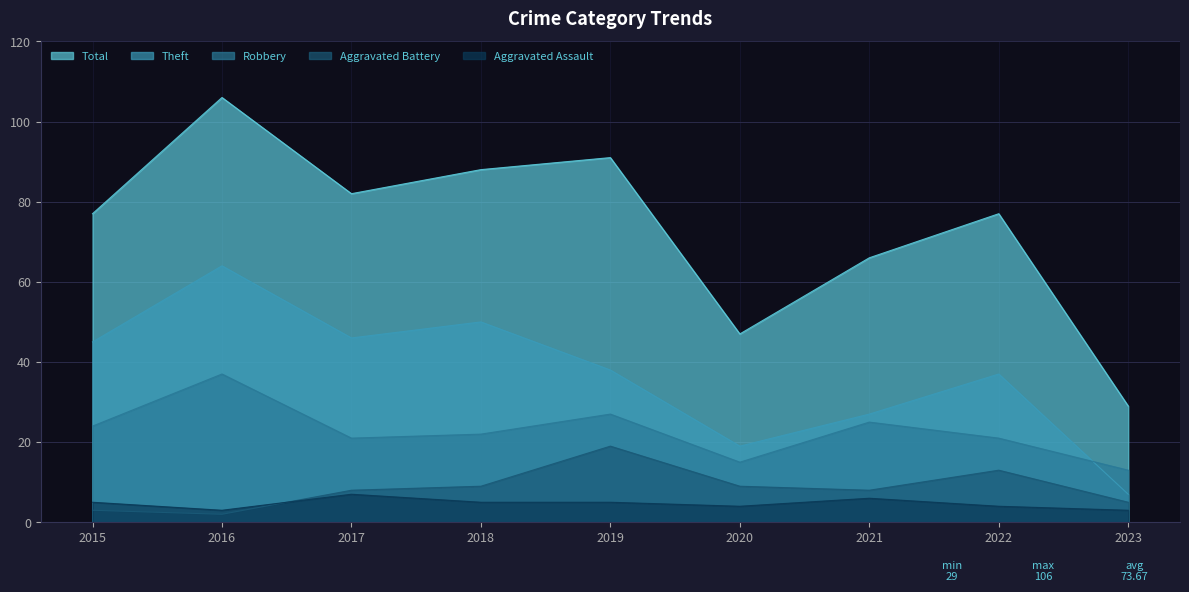

True or false: Aggravated Battery and Theft cross at least once.

False